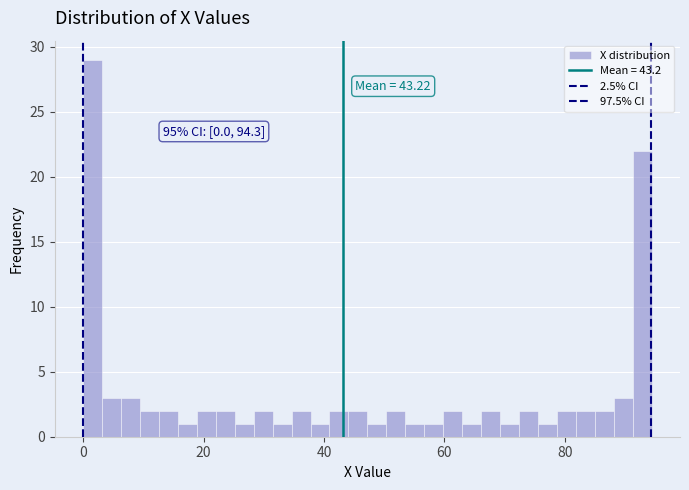

Read against the x-axis, roughly where is the centre of the tallest bar?

2